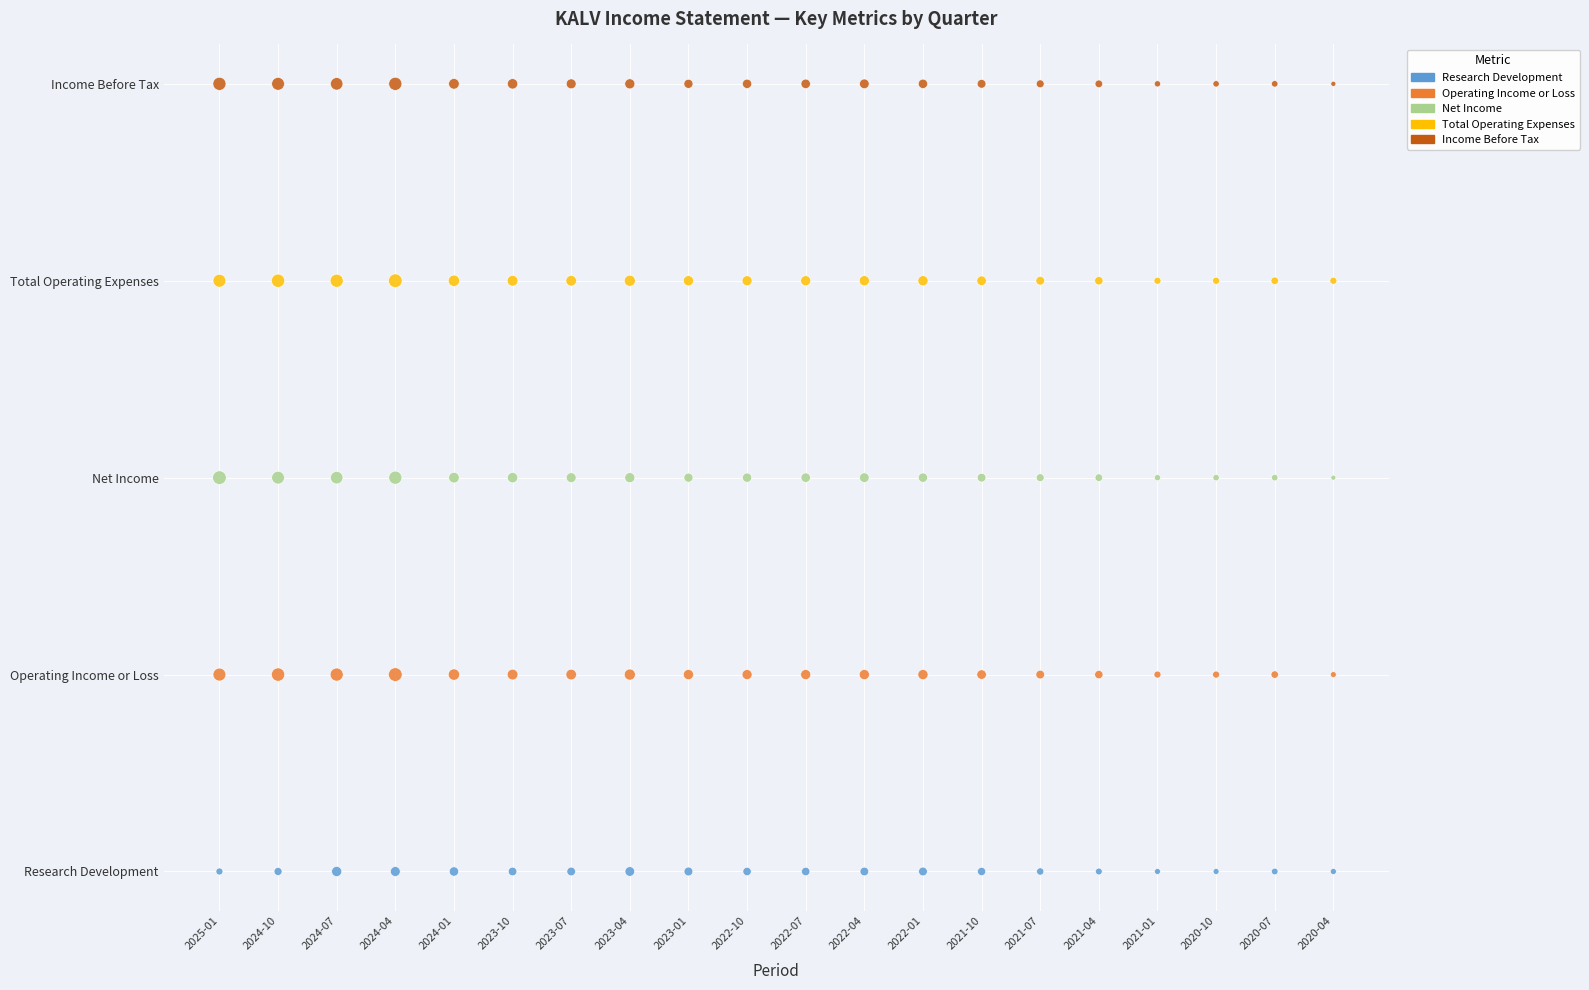

What are all the series names shown in the legend?

Research Development, Operating Income or Loss, Net Income, Total Operating Expenses, Income Before Tax